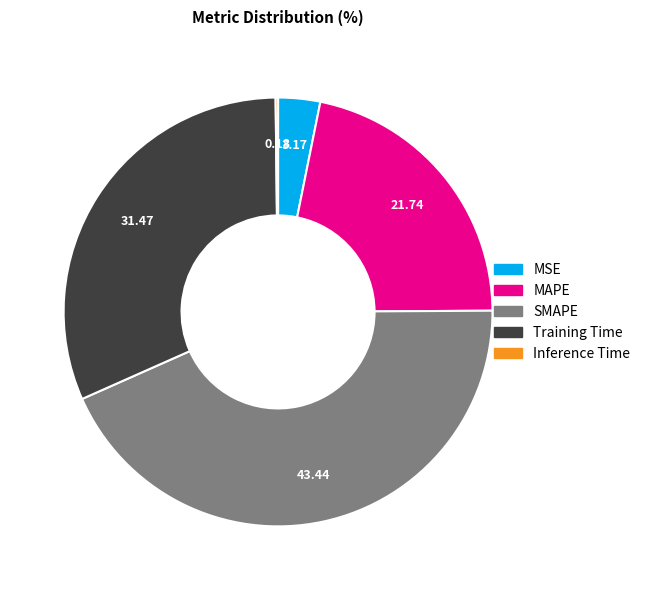

What is the largest slice in the pie chart?

SMAPE